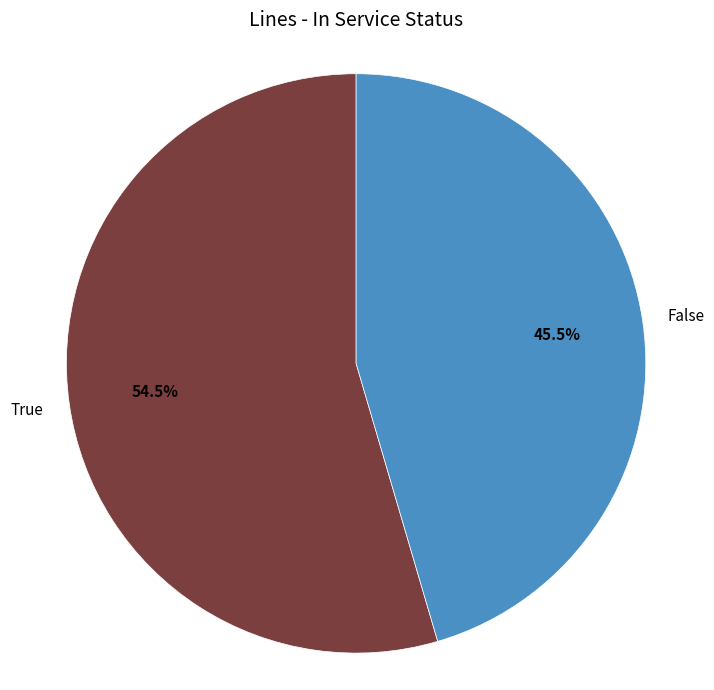

How many slices are in this pie chart?

2